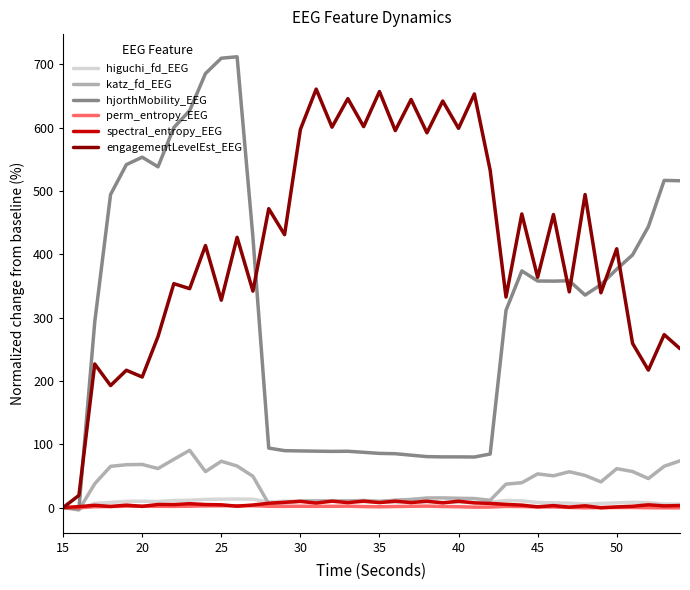

What is the greatest value displayed?

711.9